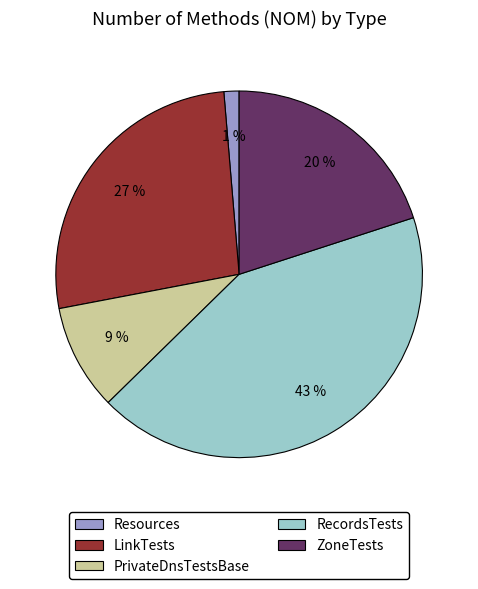

The RecordsTests slice represents 51% of the pie. True or false?

False